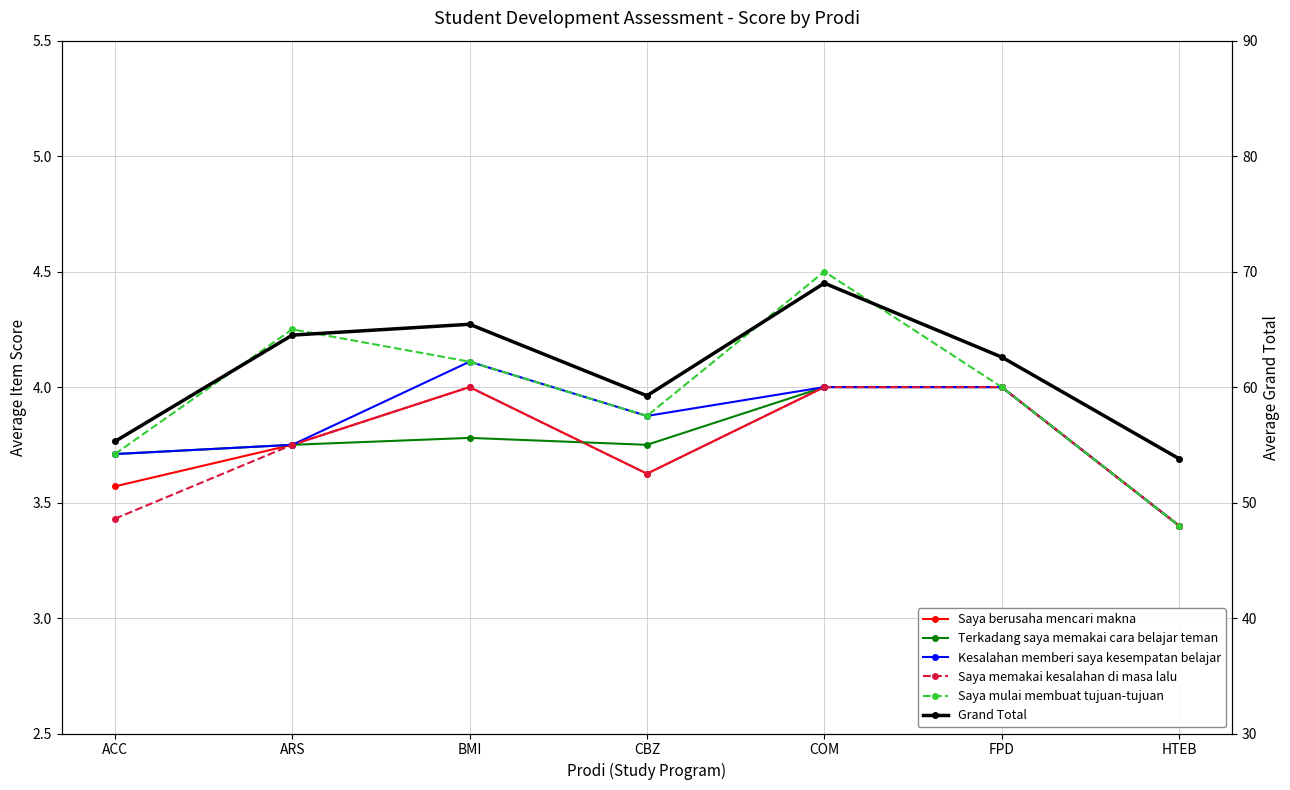

Between BMI and COM, which series saw the biggest shift?

Grand Total